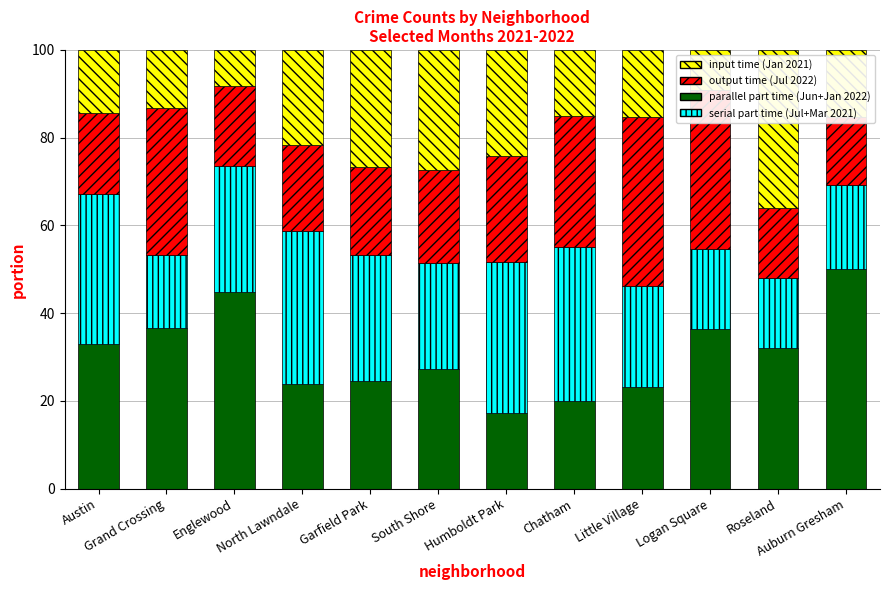

List the series in order of their overall mean, lowest first.

January 2021
(input time), July 2022
(output time), Jul 2021 + Mar 2022
(serial part time), June 2022 + Jan 2022
(parallel part time)